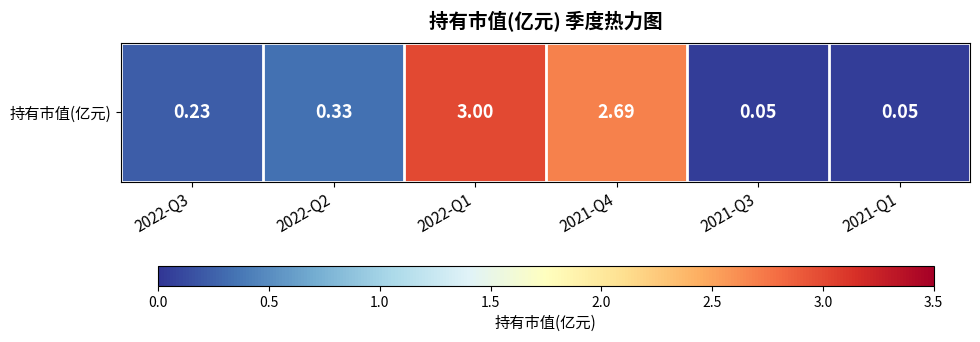

Reading left to right, extract all data points from this chart.

0.2	0.3	3.0	2.7	0.1	0.1